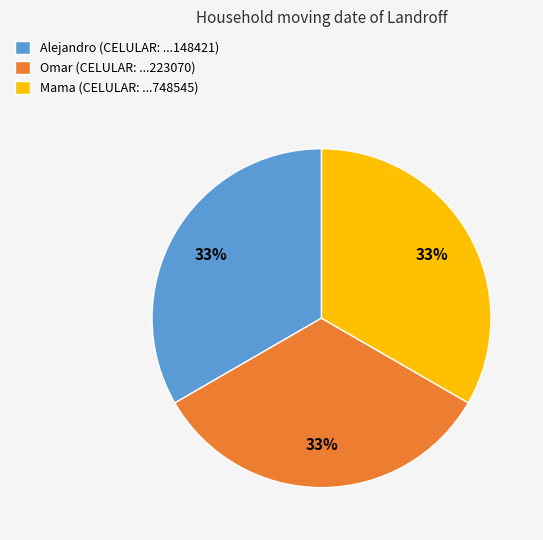

Does Omar account for over 50% of the chart?

No